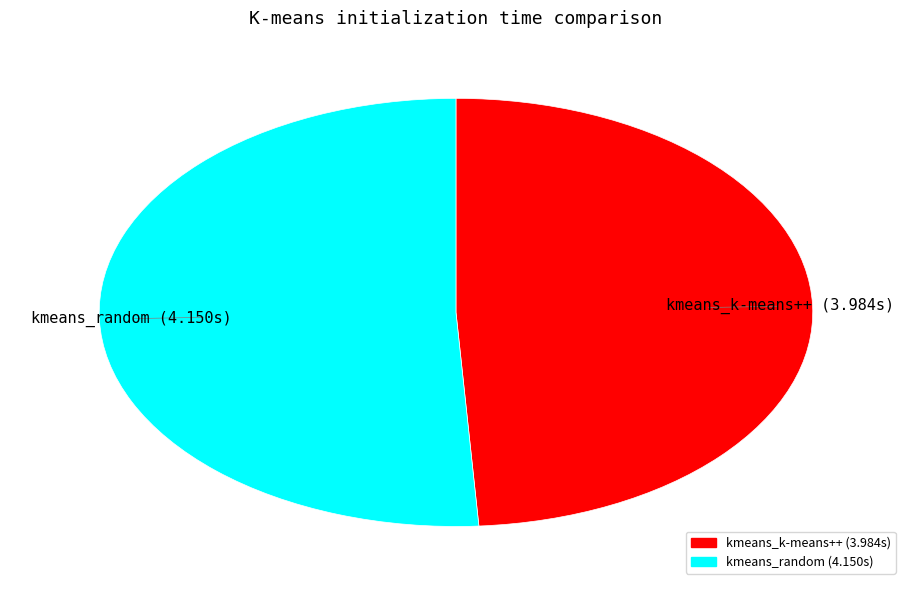

Rank the categories by value from lowest to highest.

kmeans_k-means++, kmeans_random